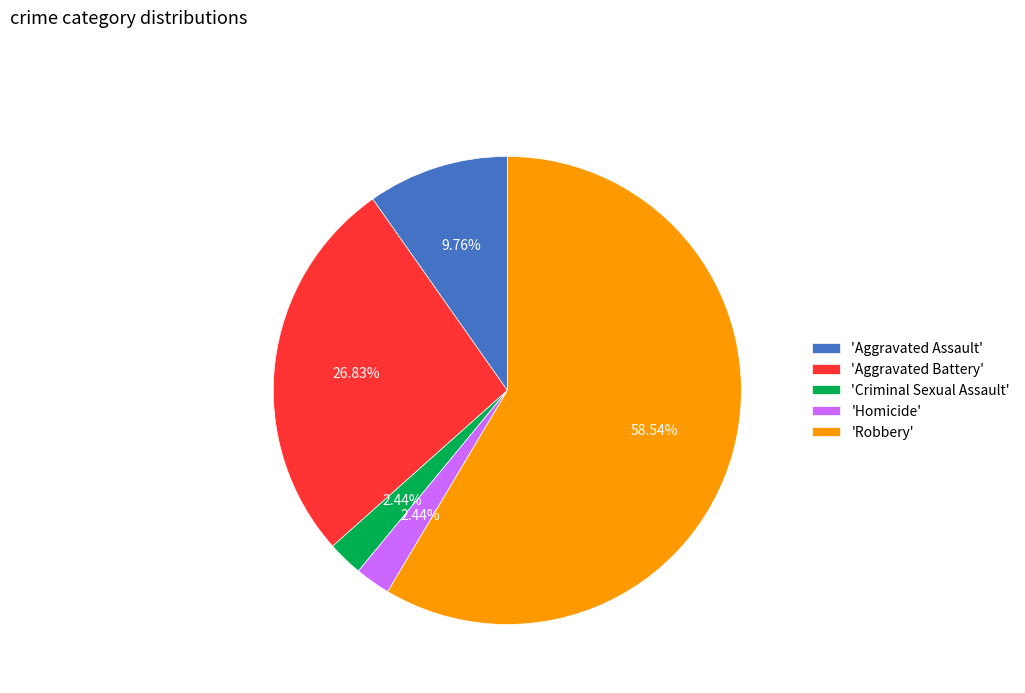

Which slice represents more than half of the pie?

'Robbery'